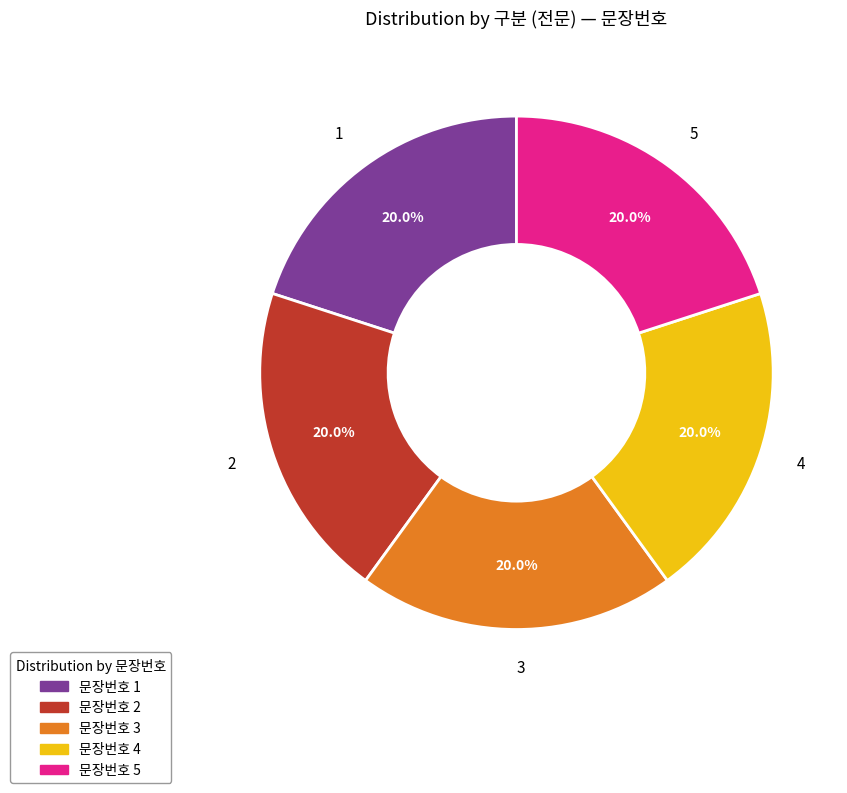

How many slices are in this pie chart?

5